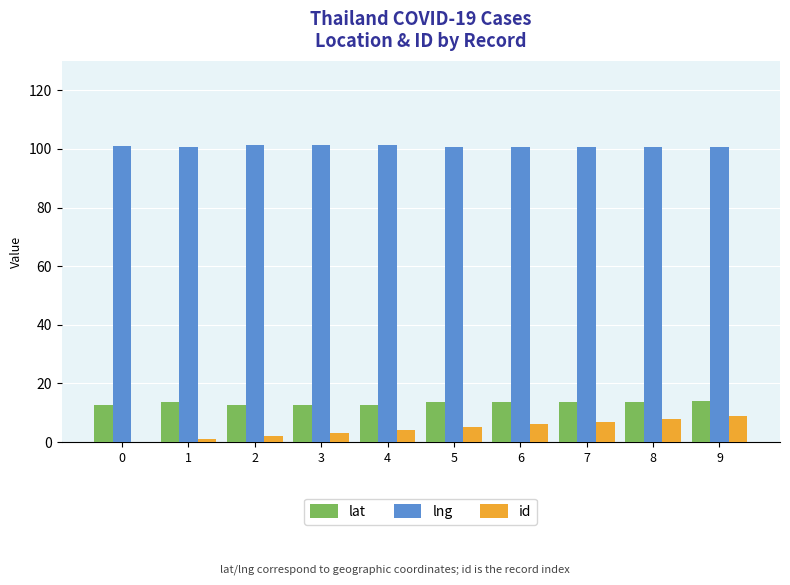

What is the greatest value displayed?

101.3